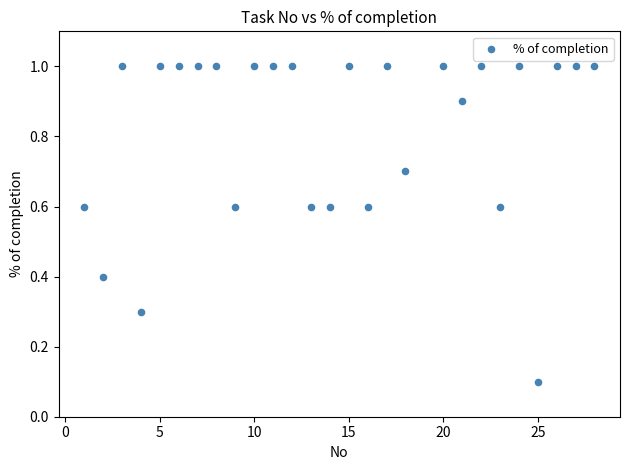

What is the range of X values (max minus min)?

27.0